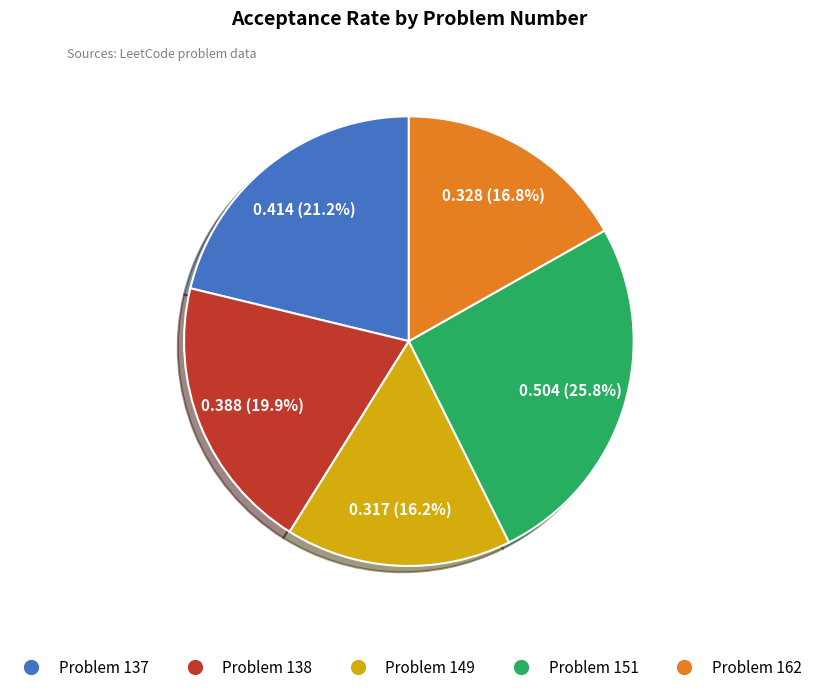

Which category has the biggest portion of the pie?

Problem 151